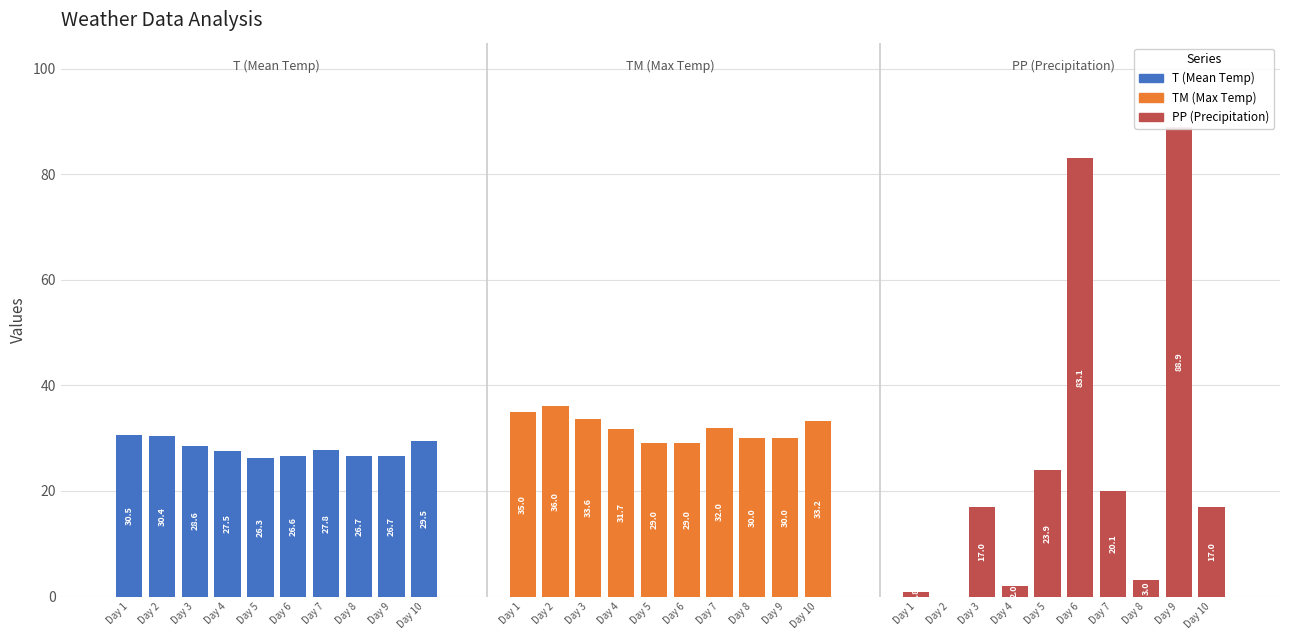

Reading left to right, transcribe all the data shown in this chart.

T (Mean Temp): 30.5	30.4	28.6	27.5	26.3	26.6	27.8	26.7	26.7	29.5
TM (Max Temp): 35.0	36.0	33.6	31.7	29.0	29.0	32.0	30.0	30.0	33.2
PP (Precipitation): 0.8	0.0	17.0	2.0	23.9	83.1	20.1	3.0	88.9	17.0